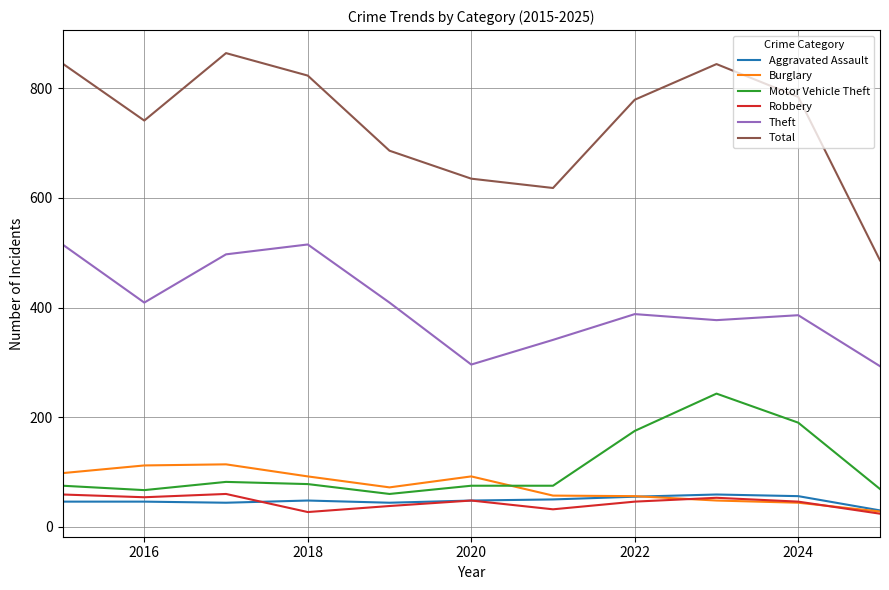

Which series has the largest total across all categories?

Total